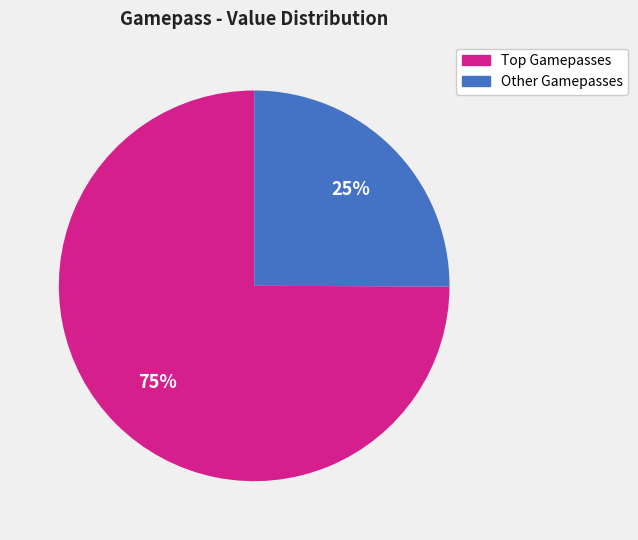

Is there a majority slice in this chart?

Yes